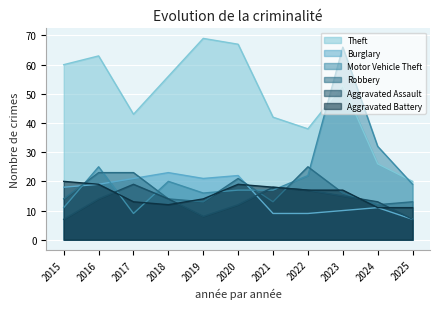

What is the total value across all series at 2019?

141